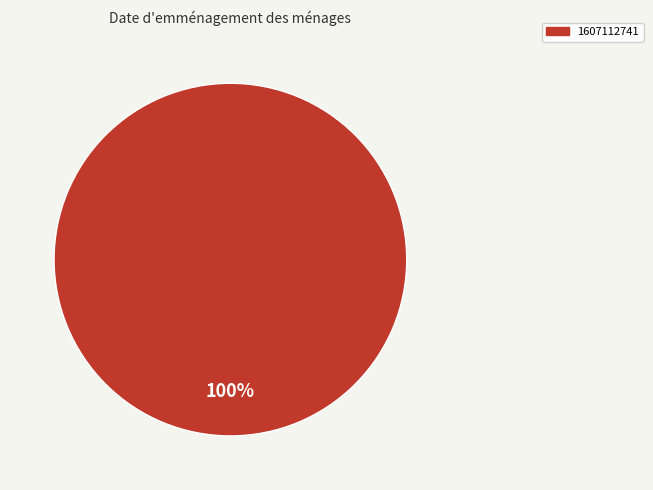

The 1607112741 slice represents 100% of the pie. True or false?

True